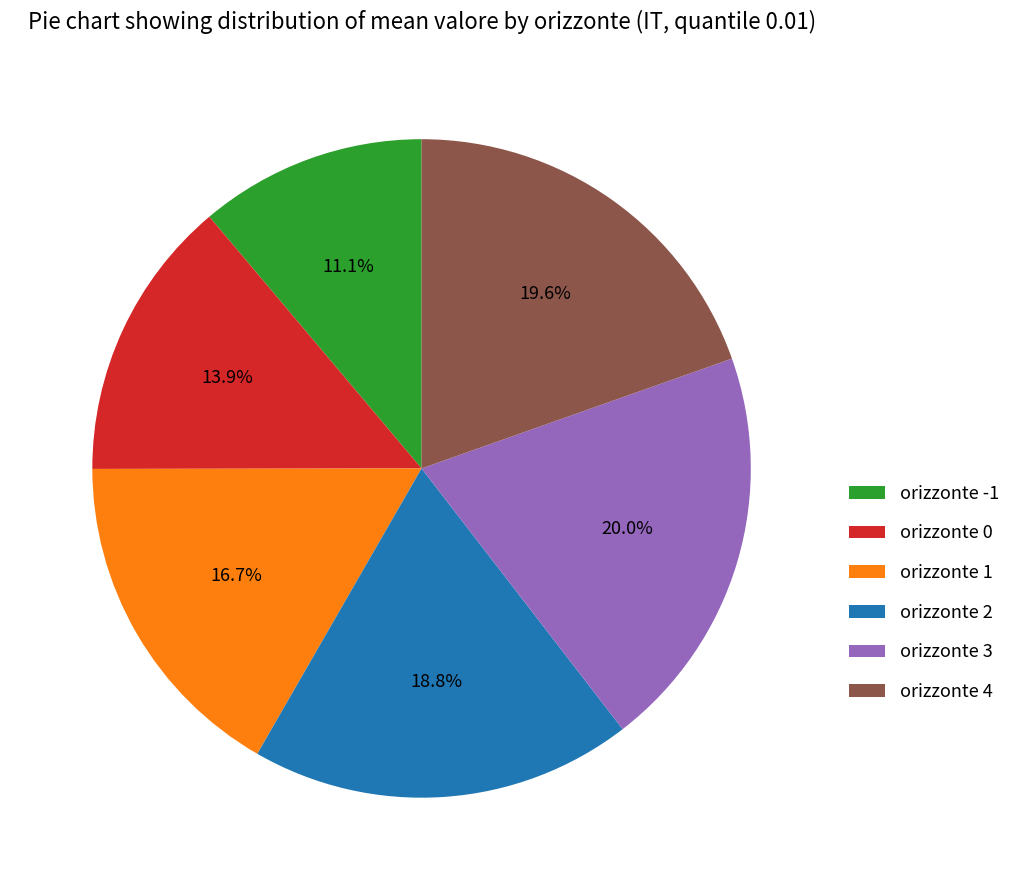

Is the sum of orizzonte 3 and orizzonte 2 greater than half?

No